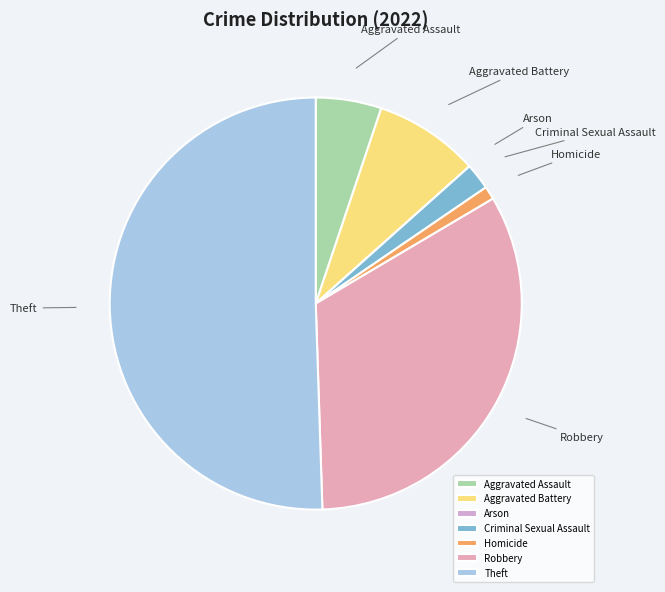

Which has a higher value, Robbery or Aggravated Assault?

Robbery